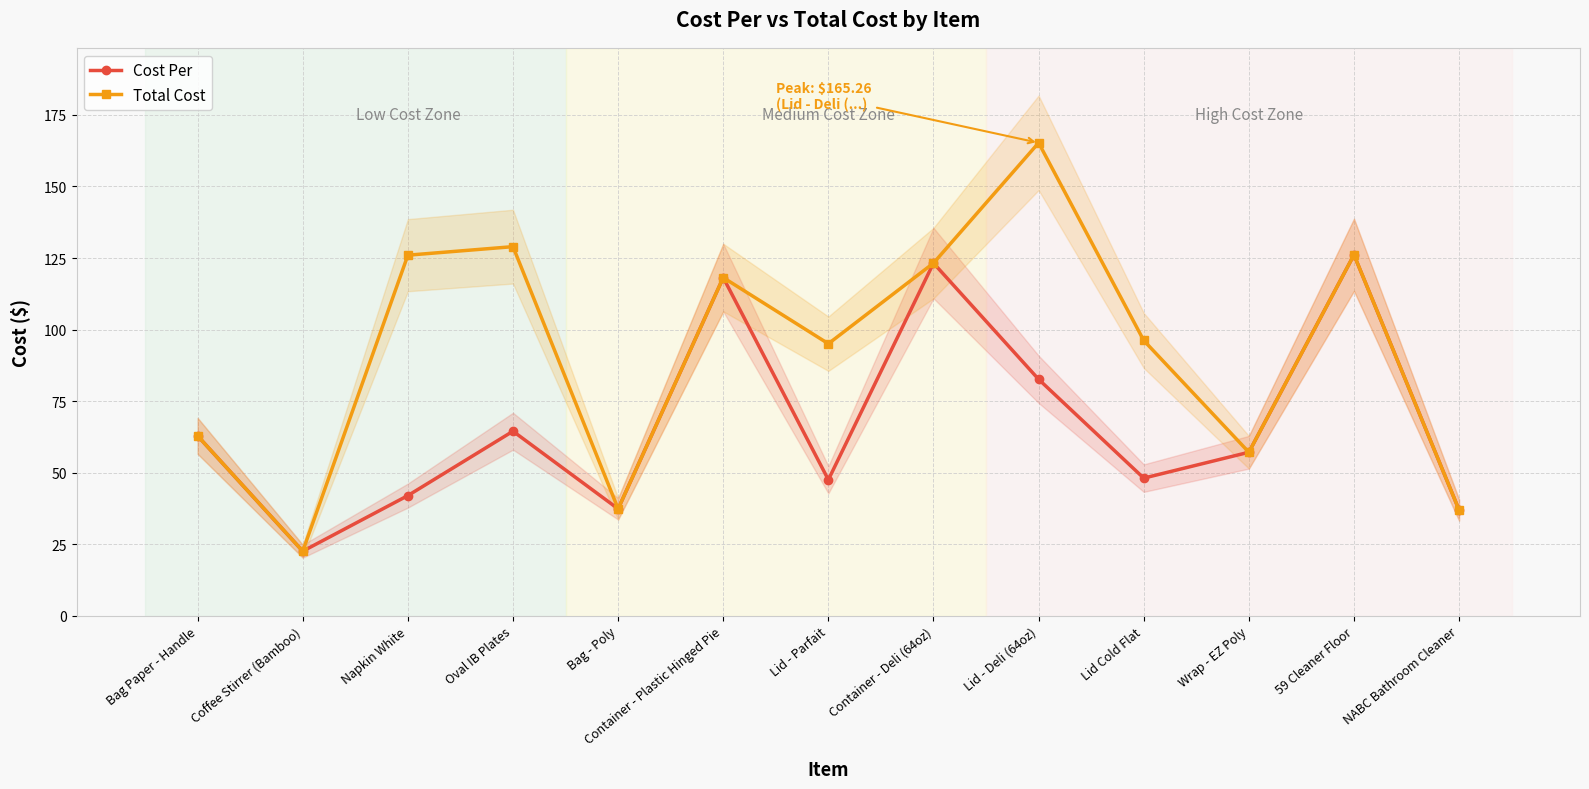

What is the difference between the maximum and second lowest values in the Cost Per series?

89.2